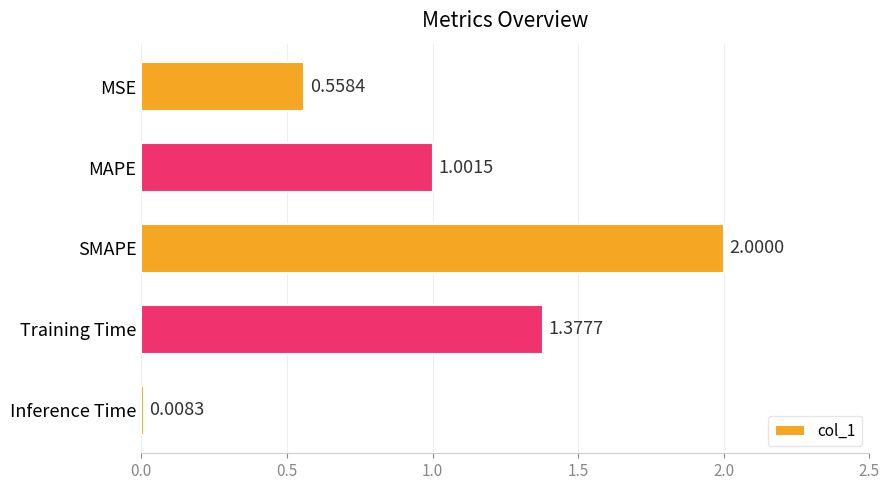

How many data points are above 1?

3